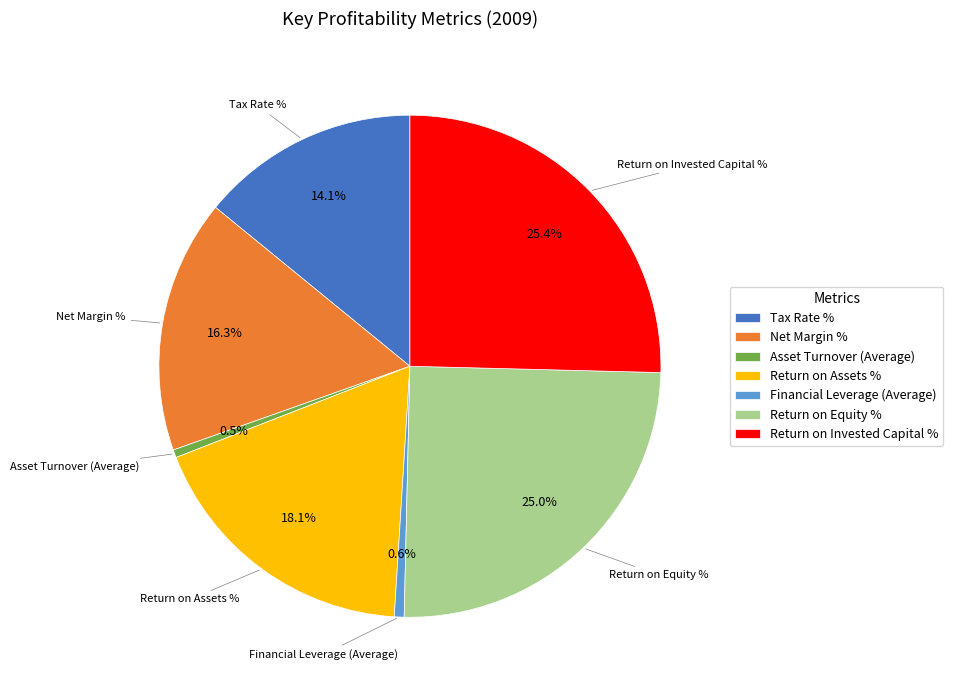

To the nearest percent, what is the difference between the largest and smallest slice percentages?

25%